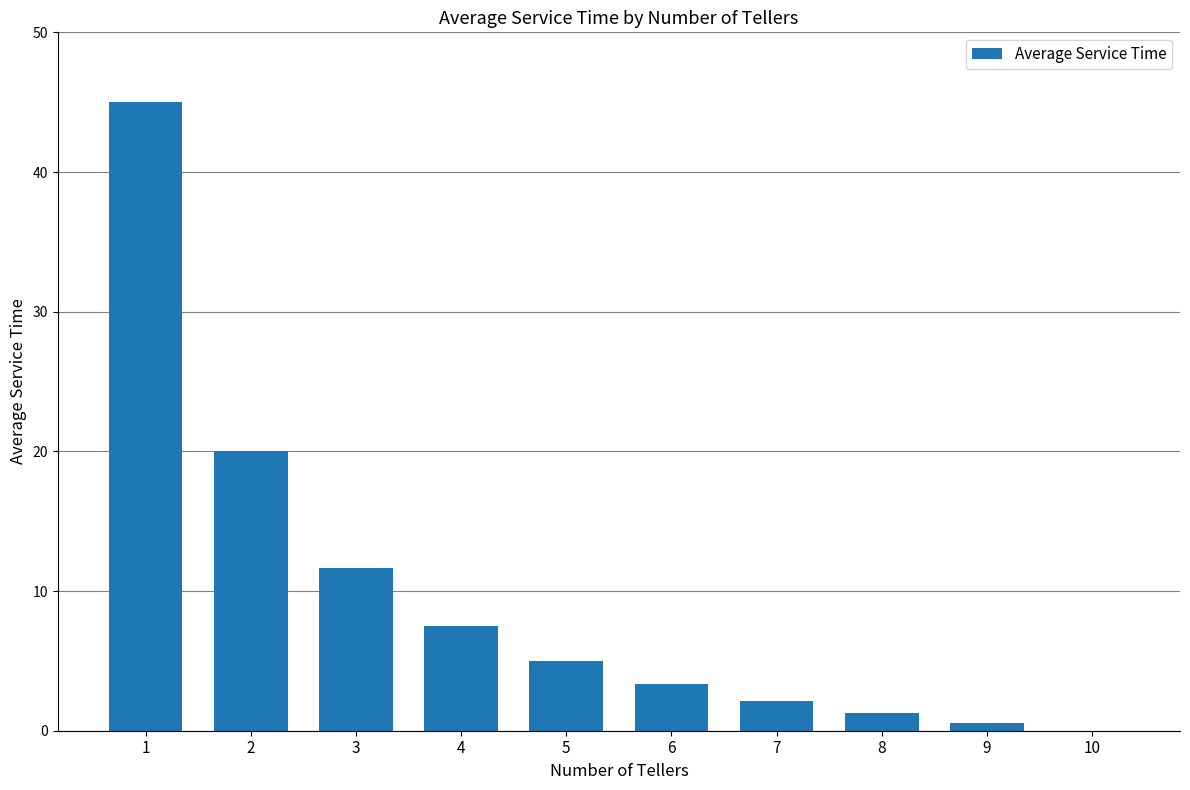

What is the sum of all values?

96.5